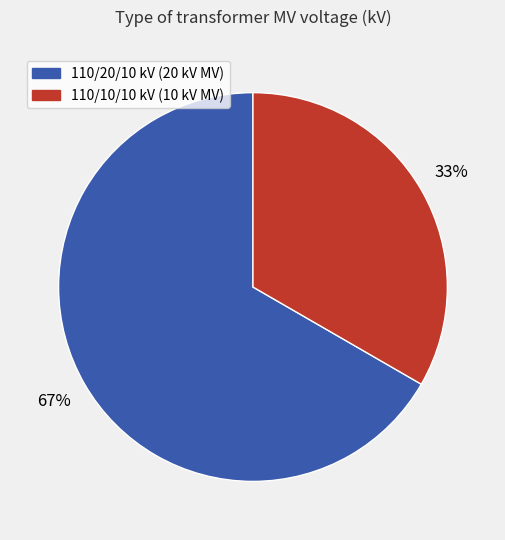

Is there any slice that represents more than half of the pie?

Yes